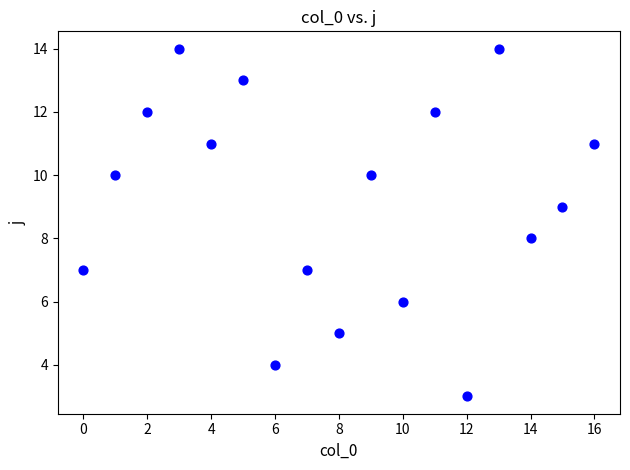

What is the range of Y values (max minus min)?

11